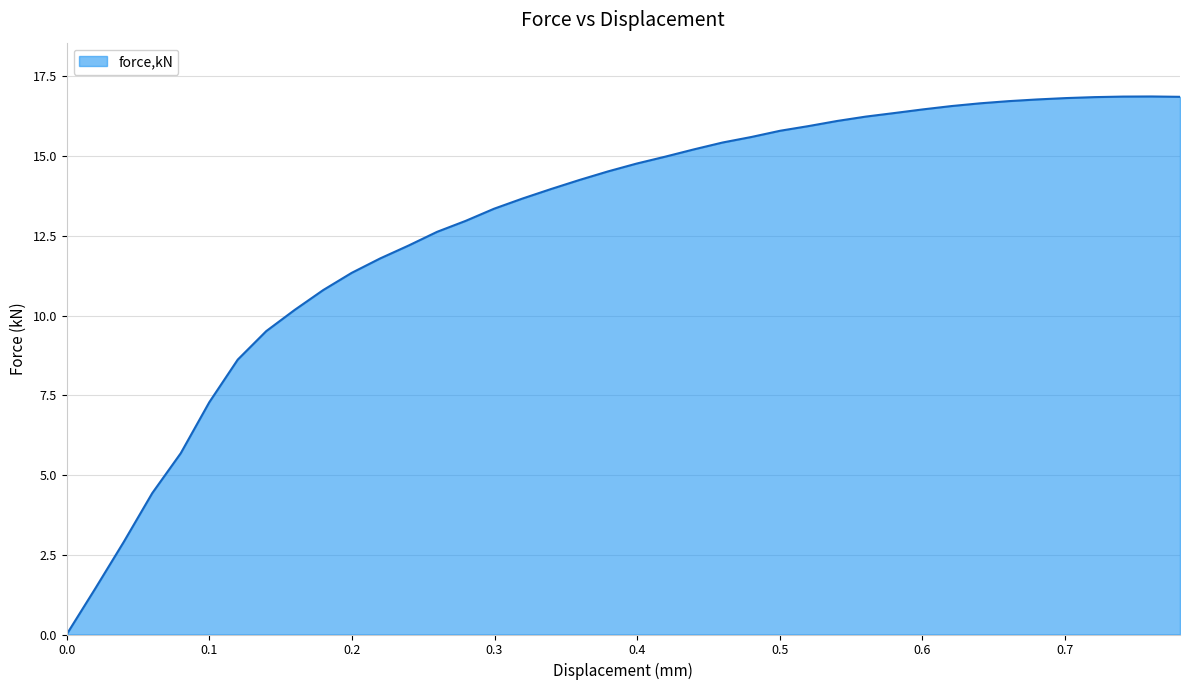

What is the difference between the maximum and minimum values?

16.9